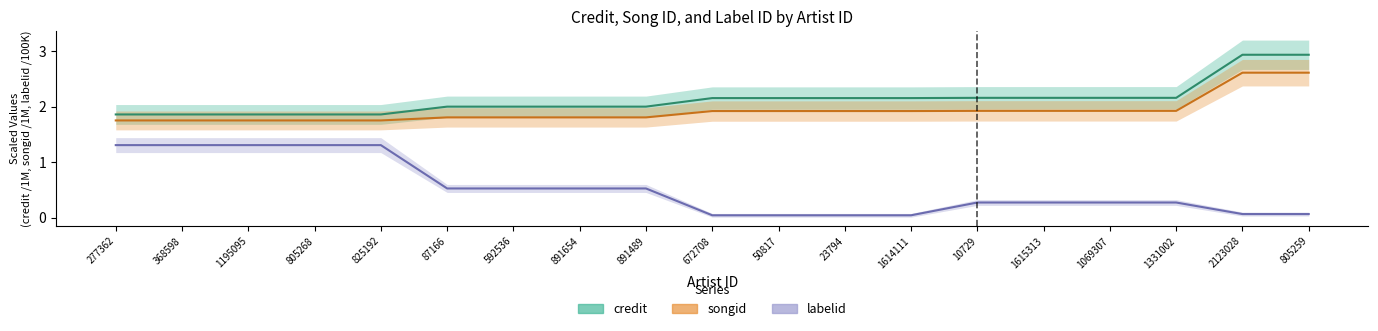

True or false: songid has a value of 1.0 at 1331002.

False